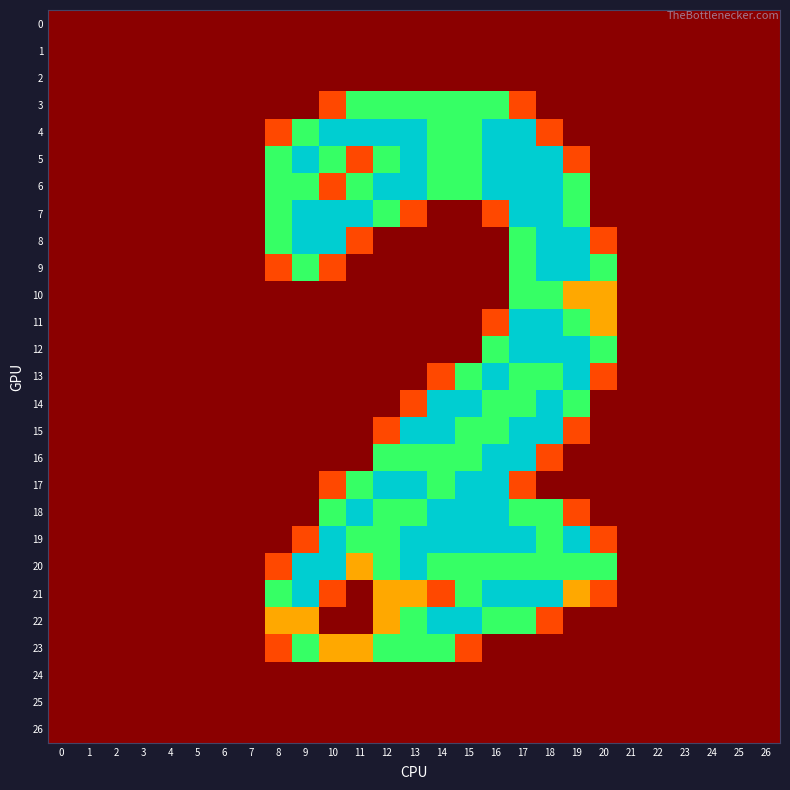

Reading left to right, list all the values displayed in this chart.

row_0: 0.0	0.0	0.0	0.0	0.0	0.0	0.0	0.0	0.0	0.0	0.0	0.0	0.0	0.0	0.0	0.0	0.0	0.0	0.0	0.0	0.0	0.0	0.0	0.0	0.0	0.0	0.0
row_1: 0.0	0.0	0.0	0.0	0.0	0.0	0.0	0.0	0.0	0.0	0.0	0.0	0.0	0.0	0.0	0.0	0.0	0.0	0.0	0.0	0.0	0.0	0.0	0.0	0.0	0.0	0.0
row_2: 0.0	0.0	0.0	0.0	0.0	0.0	0.0	0.0	0.0	0.0	0.0	0.0	0.0	0.0	0.0	0.0	0.0	0.0	0.0	0.0	0.0	0.0	0.0	0.0	0.0	0.0	0.0
row_3: 0.0	0.0	0.0	0.0	0.0	0.0	0.0	0.0	0.0	0.0	0.8	1.5	1.5	1.5	1.5	1.5	1.5	0.8	0.0	0.0	0.0	0.0	0.0	0.0	0.0	0.0	0.0
row_4: 0.0	0.0	0.0	0.0	0.0	0.0	0.0	0.0	0.8	1.5	2.0	2.0	2.0	2.0	1.5	1.5	2.0	2.0	0.8	0.0	0.0	0.0	0.0	0.0	0.0	0.0	0.0
row_5: 0.0	0.0	0.0	0.0	0.0	0.0	0.0	0.0	1.5	2.0	1.5	0.8	1.5	2.0	1.5	1.5	2.0	2.0	2.0	0.8	0.0	0.0	0.0	0.0	0.0	0.0	0.0
row_6: 0.0	0.0	0.0	0.0	0.0	0.0	0.0	0.0	1.5	1.5	0.8	1.5	2.0	2.0	1.5	1.5	2.0	2.0	2.0	1.5	0.0	0.0	0.0	0.0	0.0	0.0	0.0
row_7: 0.0	0.0	0.0	0.0	0.0	0.0	0.0	0.0	1.5	2.0	2.0	2.0	1.5	0.8	0.0	0.0	0.8	2.0	2.0	1.5	0.0	0.0	0.0	0.0	0.0	0.0	0.0
row_8: 0.0	0.0	0.0	0.0	0.0	0.0	0.0	0.0	1.5	2.0	2.0	0.8	0.0	0.0	0.0	0.0	0.0	1.5	2.0	2.0	0.8	0.0	0.0	0.0	0.0	0.0	0.0
row_9: 0.0	0.0	0.0	0.0	0.0	0.0	0.0	0.0	0.8	1.5	0.8	0.0	0.0	0.0	0.0	0.0	0.0	1.5	2.0	2.0	1.5	0.0	0.0	0.0	0.0	0.0	0.0
row_10: 0.0	0.0	0.0	0.0	0.0	0.0	0.0	0.0	0.0	0.0	0.0	0.0	0.0	0.0	0.0	0.0	0.0	1.5	1.5	1.0	1.0	0.0	0.0	0.0	0.0	0.0	0.0
row_11: 0.0	0.0	0.0	0.0	0.0	0.0	0.0	0.0	0.0	0.0	0.0	0.0	0.0	0.0	0.0	0.0	0.8	2.0	2.0	1.5	1.0	0.0	0.0	0.0	0.0	0.0	0.0
row_12: 0.0	0.0	0.0	0.0	0.0	0.0	0.0	0.0	0.0	0.0	0.0	0.0	0.0	0.0	0.0	0.0	1.5	2.0	2.0	2.0	1.5	0.0	0.0	0.0	0.0	0.0	0.0
row_13: 0.0	0.0	0.0	0.0	0.0	0.0	0.0	0.0	0.0	0.0	0.0	0.0	0.0	0.0	0.8	1.5	2.0	1.5	1.5	2.0	0.8	0.0	0.0	0.0	0.0	0.0	0.0
row_14: 0.0	0.0	0.0	0.0	0.0	0.0	0.0	0.0	0.0	0.0	0.0	0.0	0.0	0.8	2.0	2.0	1.5	1.5	2.0	1.5	0.0	0.0	0.0	0.0	0.0	0.0	0.0
row_15: 0.0	0.0	0.0	0.0	0.0	0.0	0.0	0.0	0.0	0.0	0.0	0.0	0.8	2.0	2.0	1.5	1.5	2.0	2.0	0.8	0.0	0.0	0.0	0.0	0.0	0.0	0.0
row_16: 0.0	0.0	0.0	0.0	0.0	0.0	0.0	0.0	0.0	0.0	0.0	0.0	1.5	1.5	1.5	1.5	2.0	2.0	0.8	0.0	0.0	0.0	0.0	0.0	0.0	0.0	0.0
row_17: 0.0	0.0	0.0	0.0	0.0	0.0	0.0	0.0	0.0	0.0	0.8	1.5	2.0	2.0	1.5	2.0	2.0	0.8	0.0	0.0	0.0	0.0	0.0	0.0	0.0	0.0	0.0
row_18: 0.0	0.0	0.0	0.0	0.0	0.0	0.0	0.0	0.0	0.0	1.5	2.0	1.5	1.5	2.0	2.0	2.0	1.5	1.5	0.8	0.0	0.0	0.0	0.0	0.0	0.0	0.0
row_19: 0.0	0.0	0.0	0.0	0.0	0.0	0.0	0.0	0.0	0.8	2.0	1.5	1.5	2.0	2.0	2.0	2.0	2.0	1.5	2.0	0.8	0.0	0.0	0.0	0.0	0.0	0.0
row_20: 0.0	0.0	0.0	0.0	0.0	0.0	0.0	0.0	0.8	2.0	2.0	1.0	1.5	2.0	1.5	1.5	1.5	1.5	1.5	1.5	1.5	0.0	0.0	0.0	0.0	0.0	0.0
row_21: 0.0	0.0	0.0	0.0	0.0	0.0	0.0	0.0	1.5	2.0	0.8	0.0	1.0	1.0	0.8	1.5	2.0	2.0	2.0	1.0	0.8	0.0	0.0	0.0	0.0	0.0	0.0
row_22: 0.0	0.0	0.0	0.0	0.0	0.0	0.0	0.0	1.0	1.0	0.0	0.0	1.0	1.5	2.0	2.0	1.5	1.5	0.8	0.0	0.0	0.0	0.0	0.0	0.0	0.0	0.0
row_23: 0.0	0.0	0.0	0.0	0.0	0.0	0.0	0.0	0.8	1.5	1.0	1.0	1.5	1.5	1.5	0.8	0.0	0.0	0.0	0.0	0.0	0.0	0.0	0.0	0.0	0.0	0.0
row_24: 0.0	0.0	0.0	0.0	0.0	0.0	0.0	0.0	0.0	0.0	0.0	0.0	0.0	0.0	0.0	0.0	0.0	0.0	0.0	0.0	0.0	0.0	0.0	0.0	0.0	0.0	0.0
row_25: 0.0	0.0	0.0	0.0	0.0	0.0	0.0	0.0	0.0	0.0	0.0	0.0	0.0	0.0	0.0	0.0	0.0	0.0	0.0	0.0	0.0	0.0	0.0	0.0	0.0	0.0	0.0
row_26: 0.0	0.0	0.0	0.0	0.0	0.0	0.0	0.0	0.0	0.0	0.0	0.0	0.0	0.0	0.0	0.0	0.0	0.0	0.0	0.0	0.0	0.0	0.0	0.0	0.0	0.0	0.0